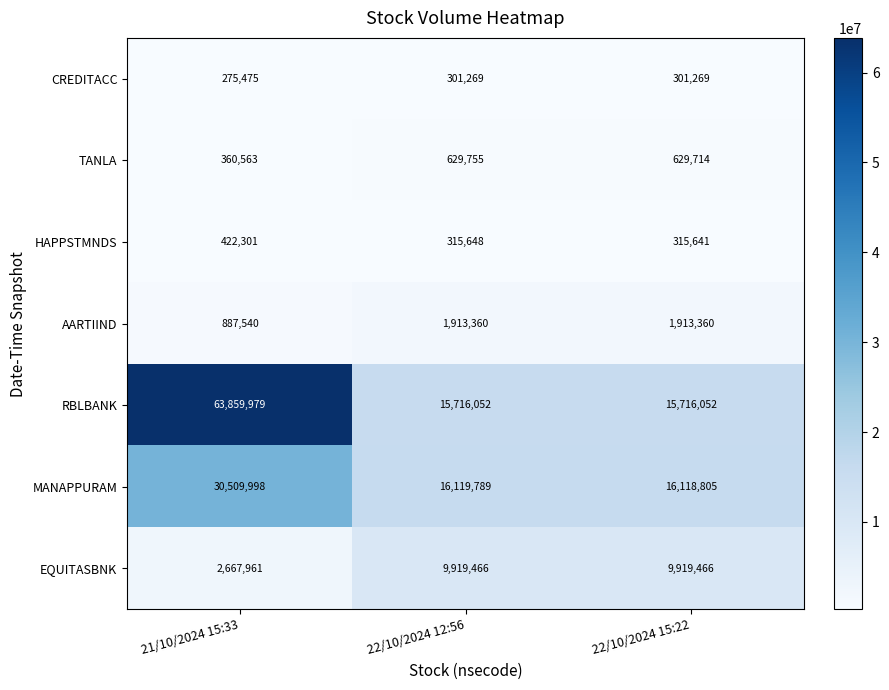

Is it true that RBLBANK equals 23308534 at 22/10/2024 12:56?

False